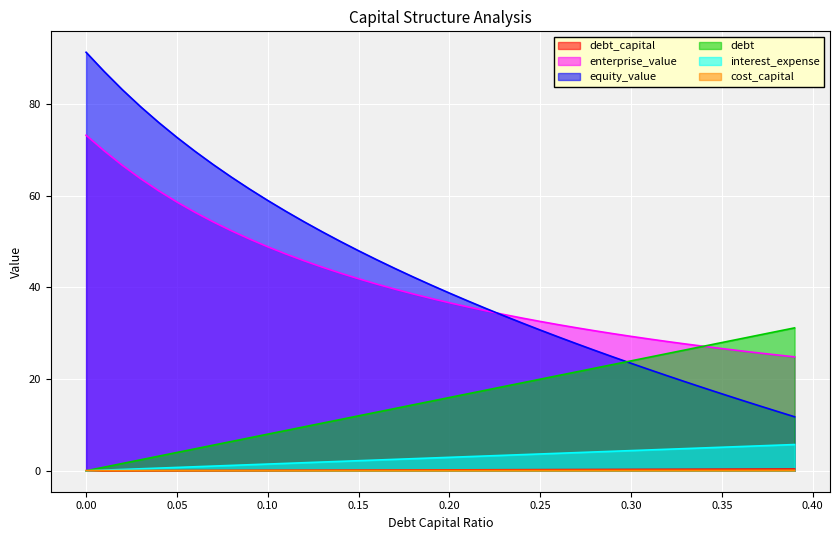

True or false: debt and cost_capital intersect in this chart.

True